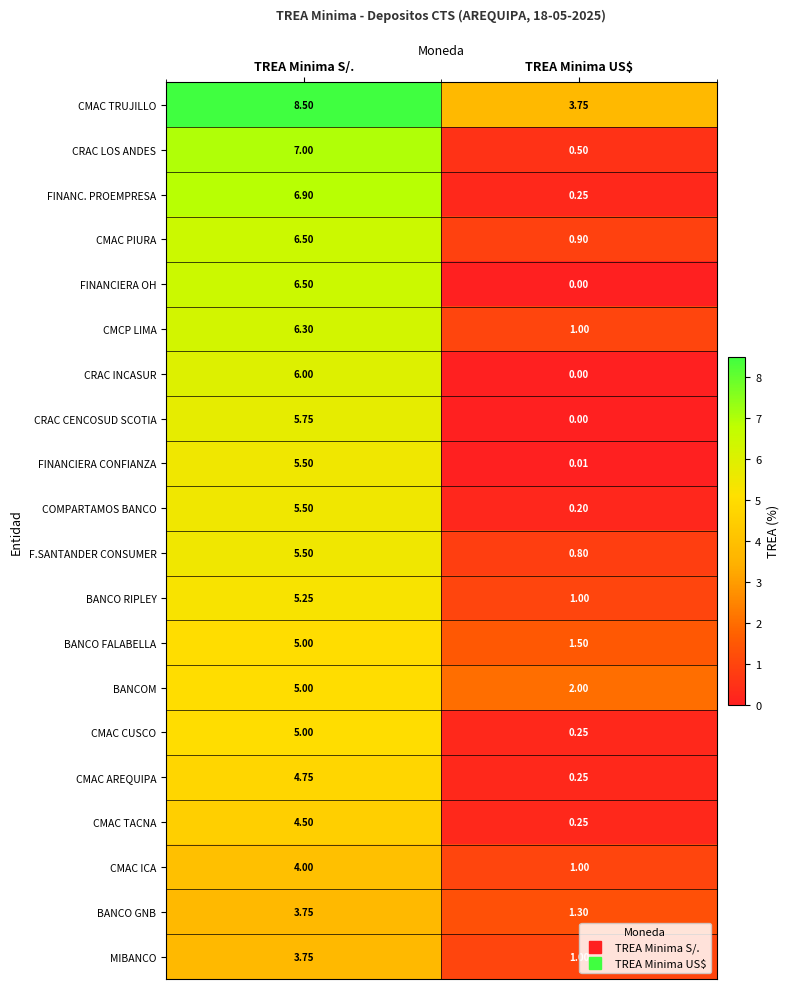

Which series has the largest total across all categories?

CMAC TRUJILLO